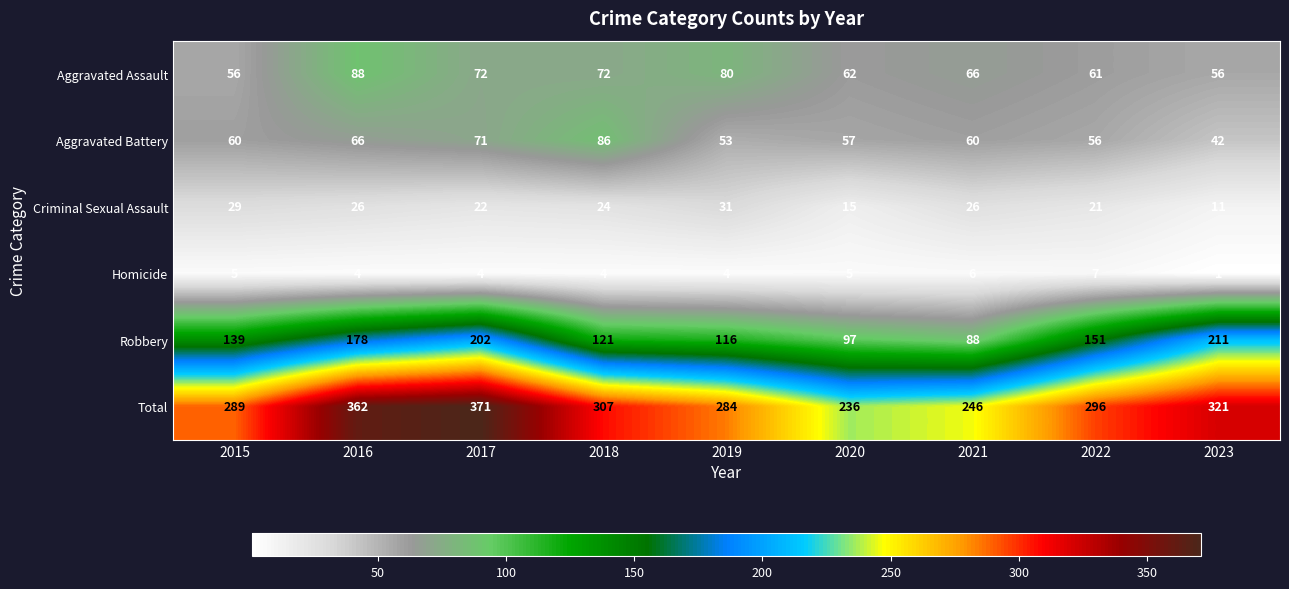

What is the difference between the highest and lowest values at 2021?

240